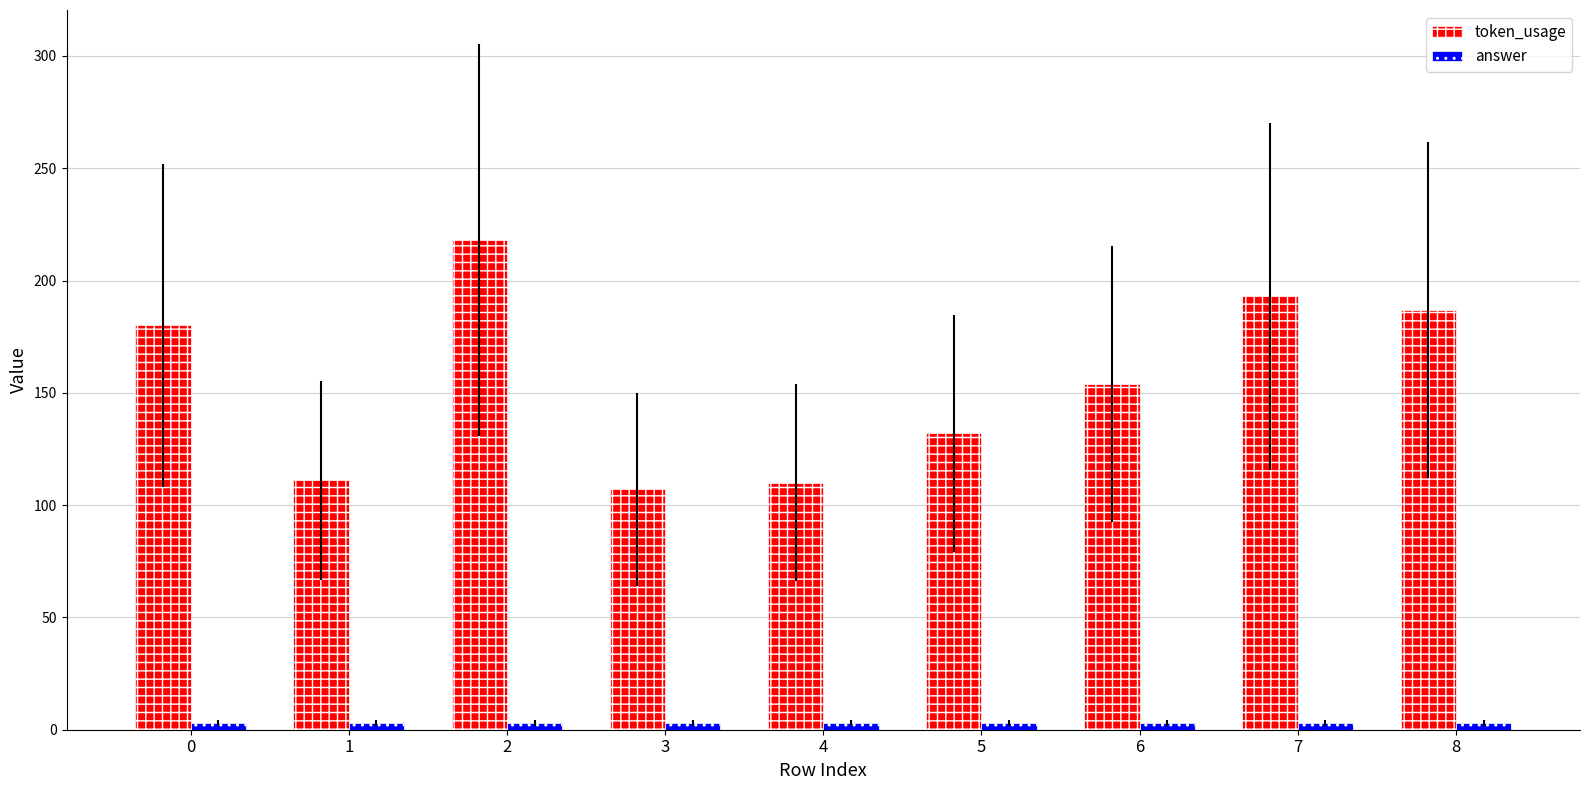

What is the sum of all token_usage values?

1392